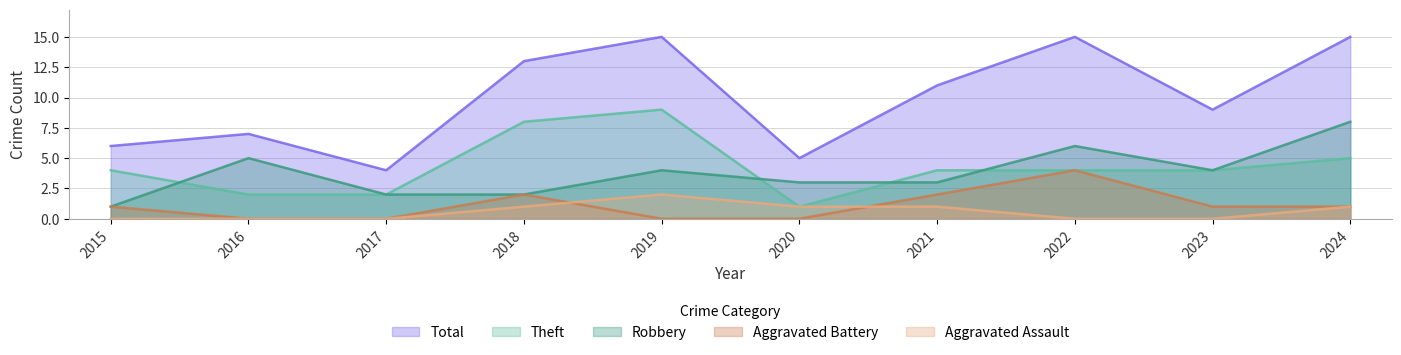

True or false: Total and Robbery intersect in this chart.

False